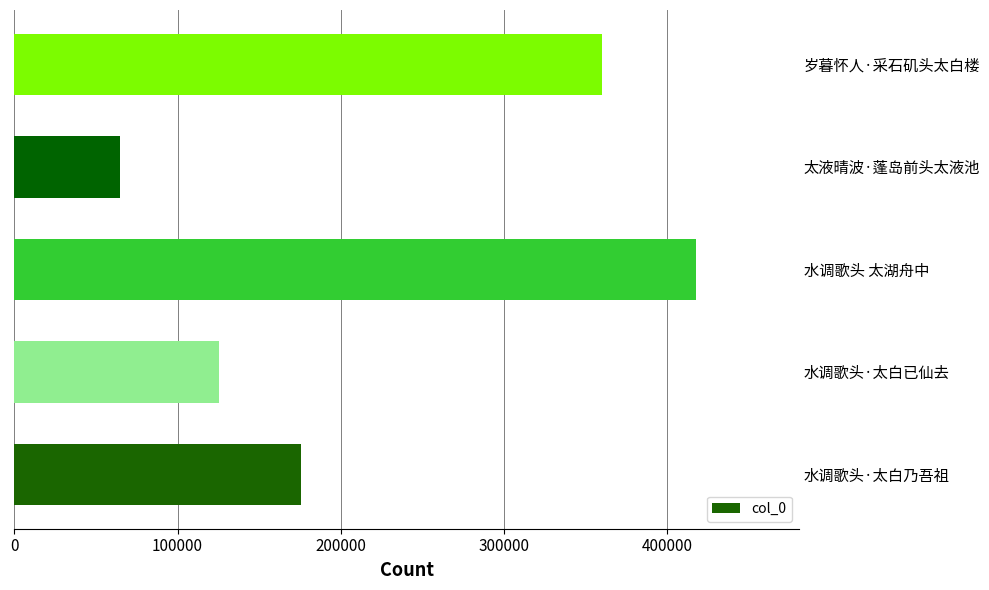

Reading left to right, transcribe all the data shown in this chart.

175600	125546	417731	64858	360134